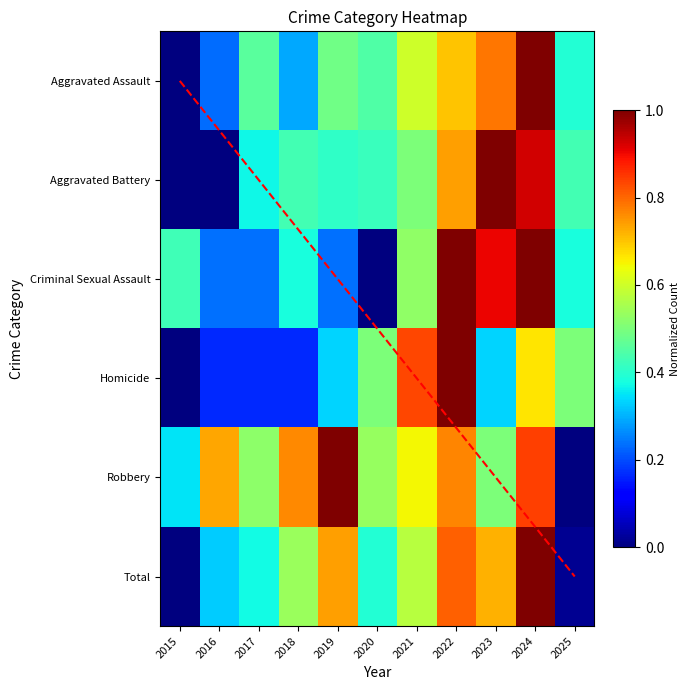

Between 2016 and 2022, which series saw the biggest shift?

Homicide